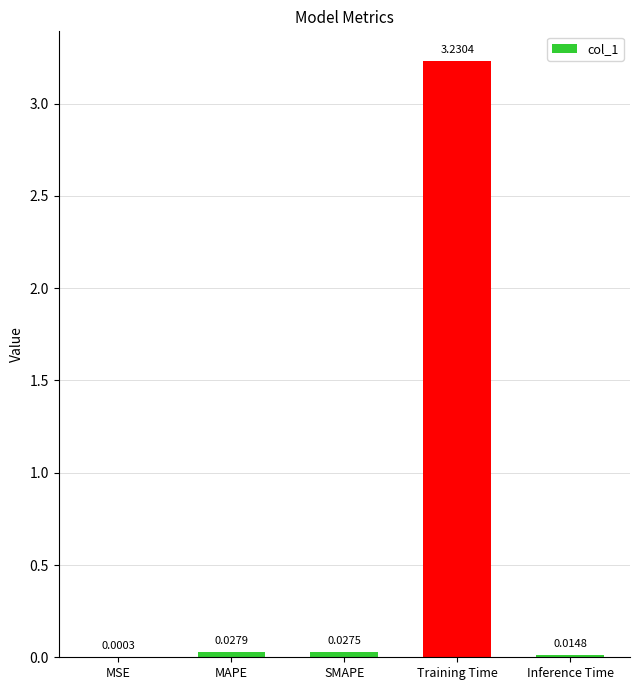

What is the change in value from MSE to Training Time?

+3.2